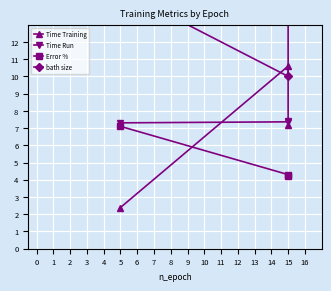

The Error % series shows 5.9 at 15. True or false?

False